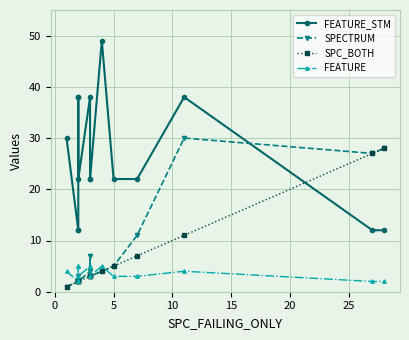

How many FEATURE values are between 2 and 5?

15